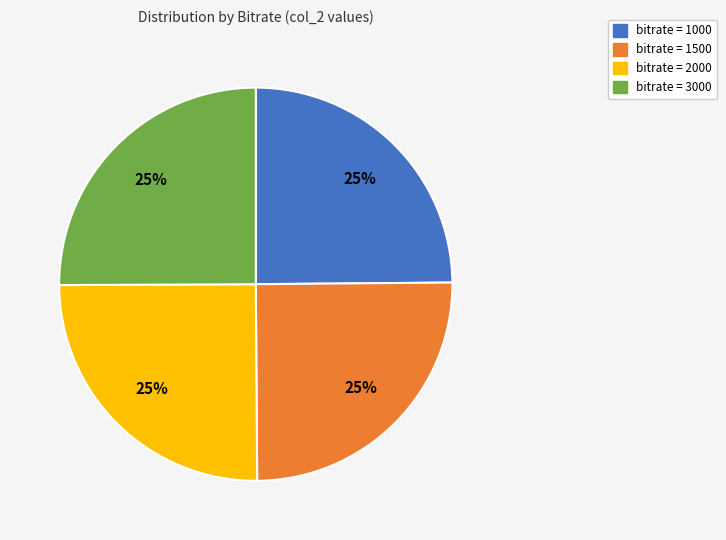

To the nearest percent, what is the average slice percentage?

25%